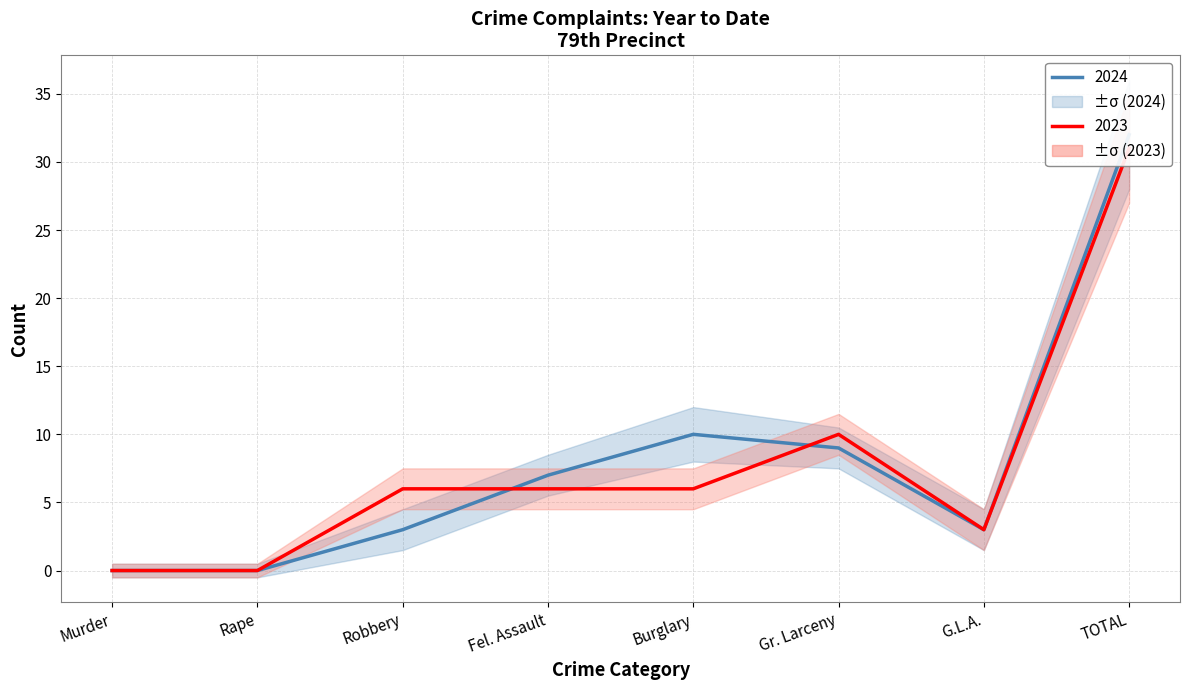

What is the difference between the maximum and minimum values in the 2024_upper series?

35.5